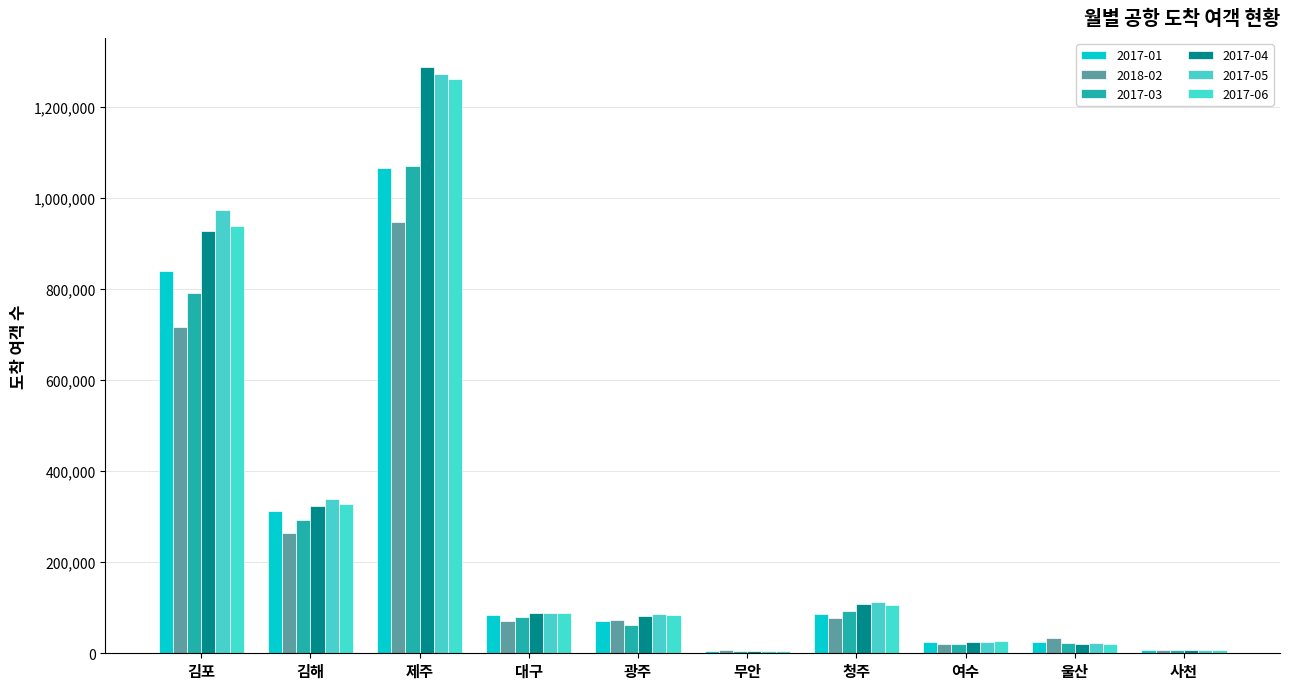

What is the spread (max minus min) of values at 김해?

73971